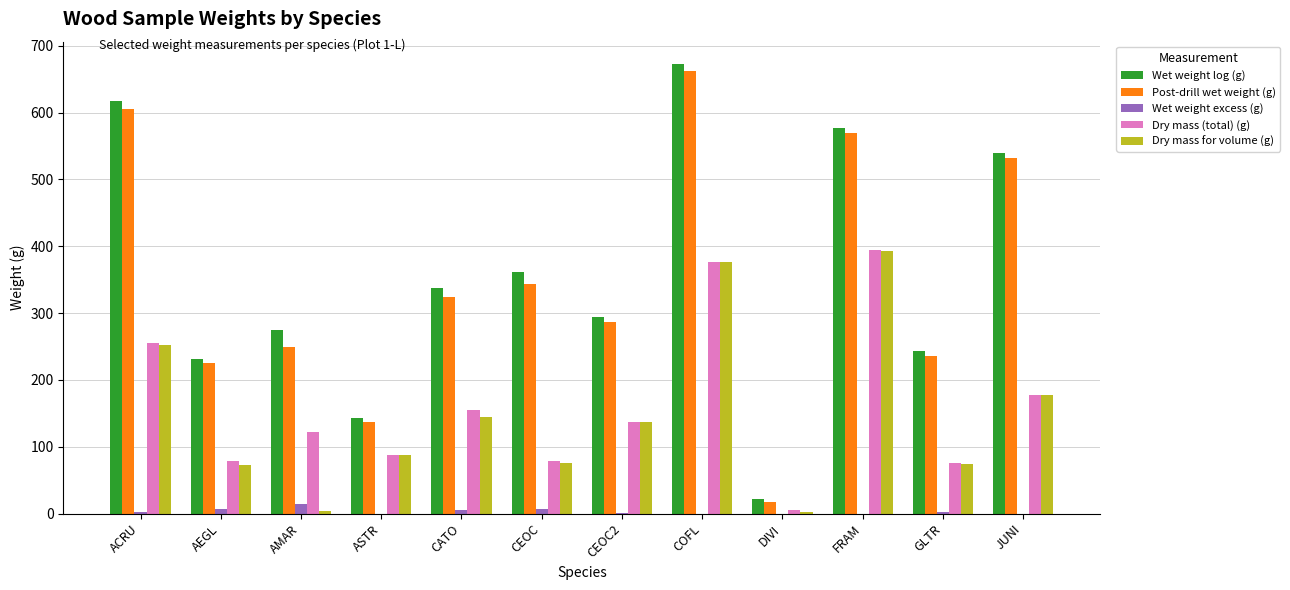

What is the greatest value displayed?

672.6